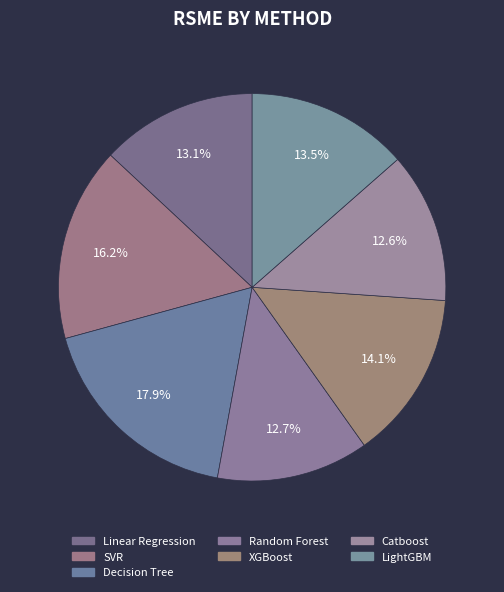

To the nearest percent, what percentage of the pie is Linear Regression?

13%